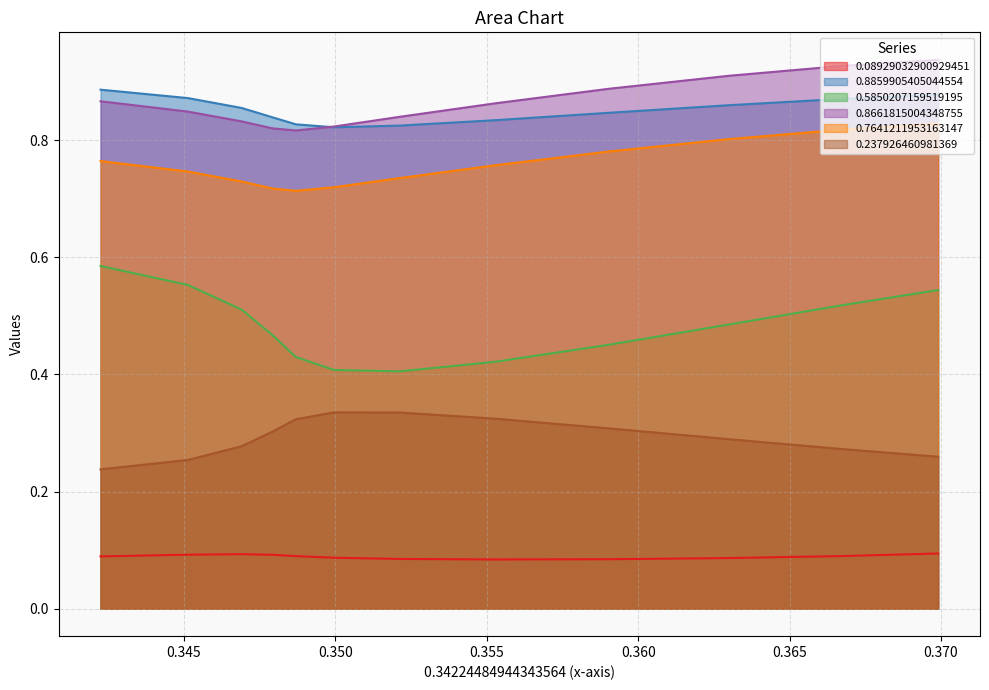

True or false: 0.237926460981369 and 0.08929032900929451 intersect in this chart.

False